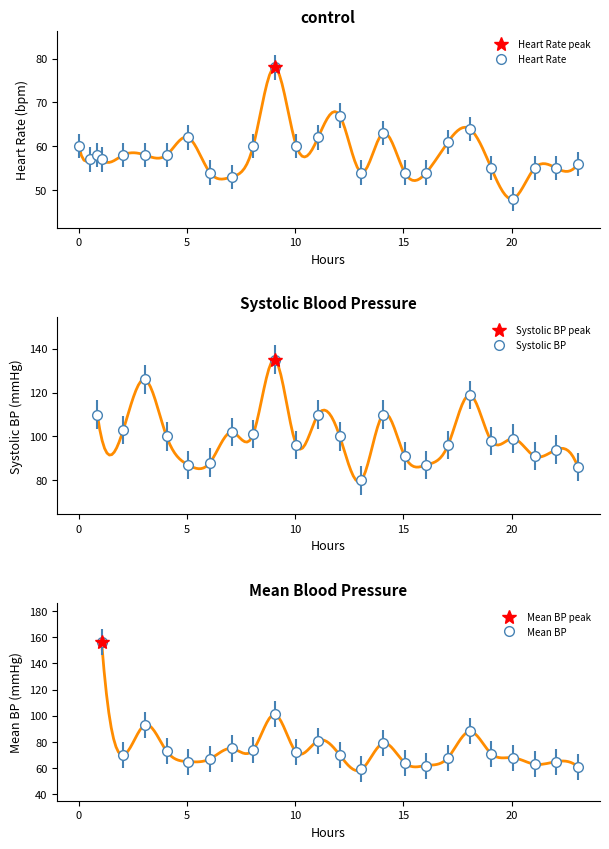

Is this an area chart (filled region under the line)?

No